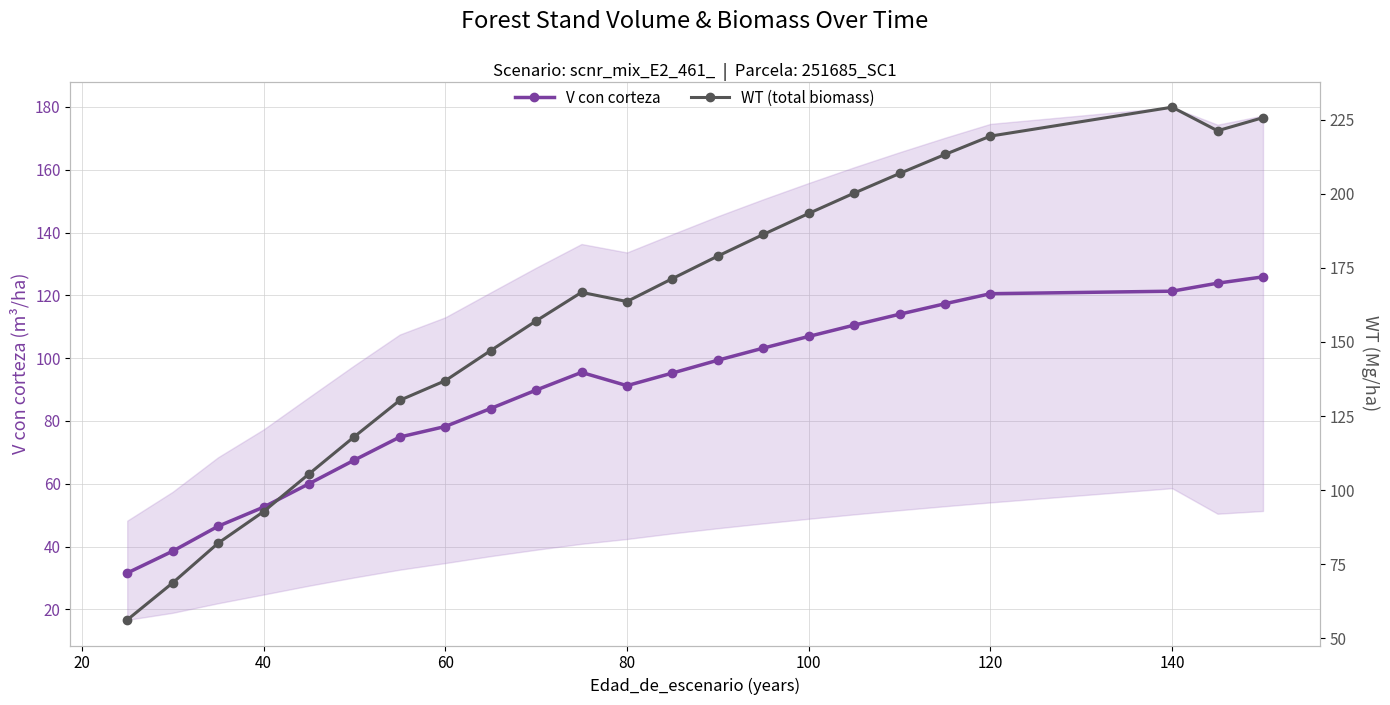

Count the number of data series in this chart.

2